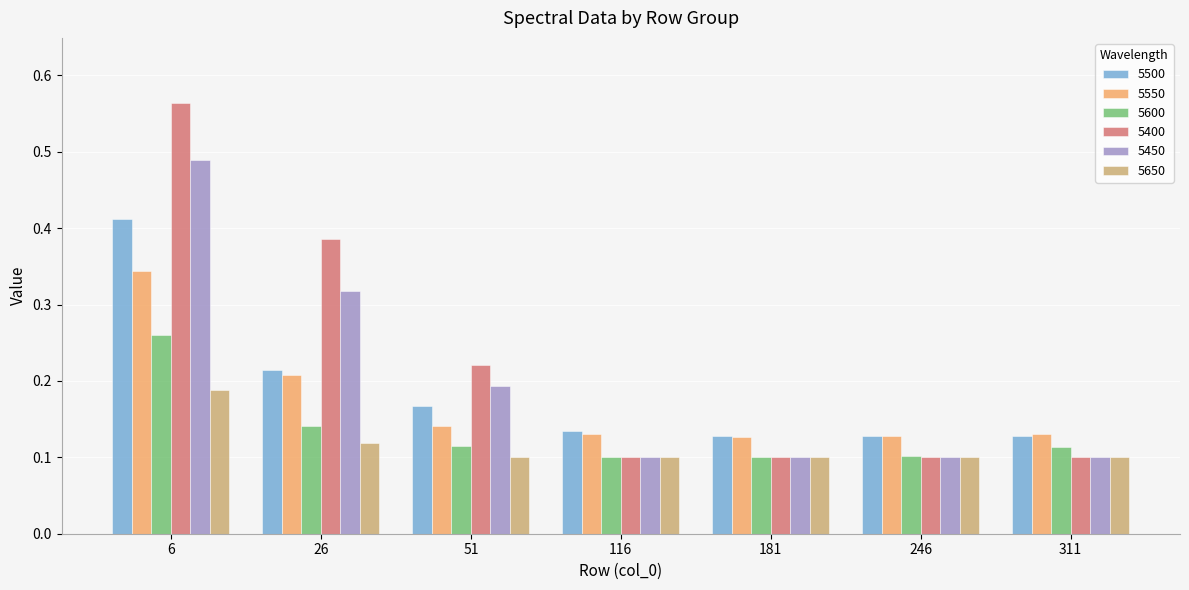

Count the 5450 values in the range 0 to 1.

7